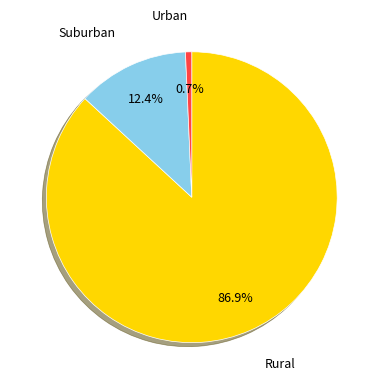

Which category has the smallest portion of the pie?

Urban